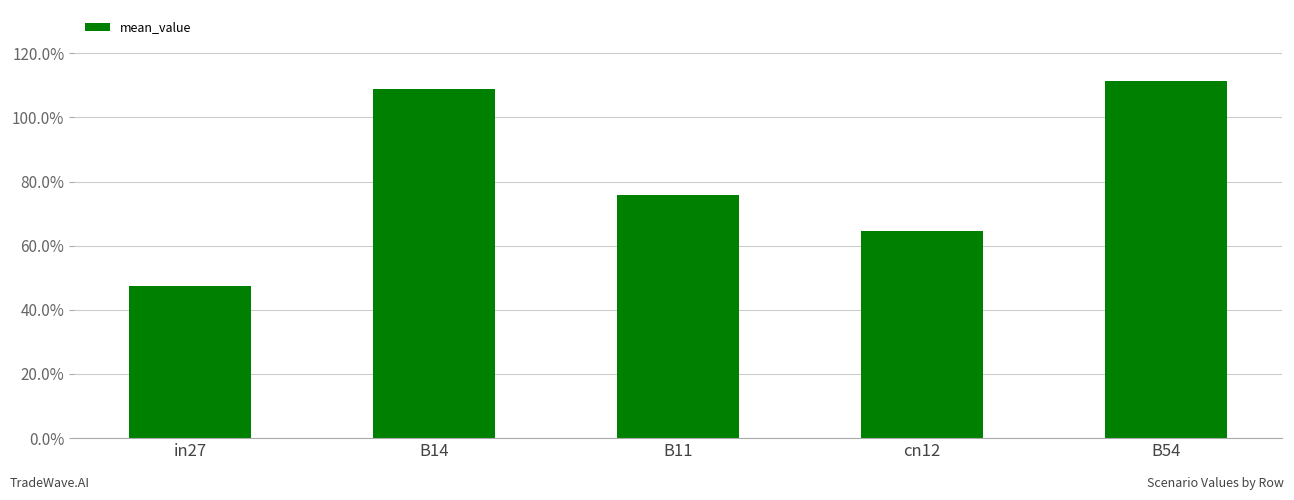

Are the bars horizontal?

No